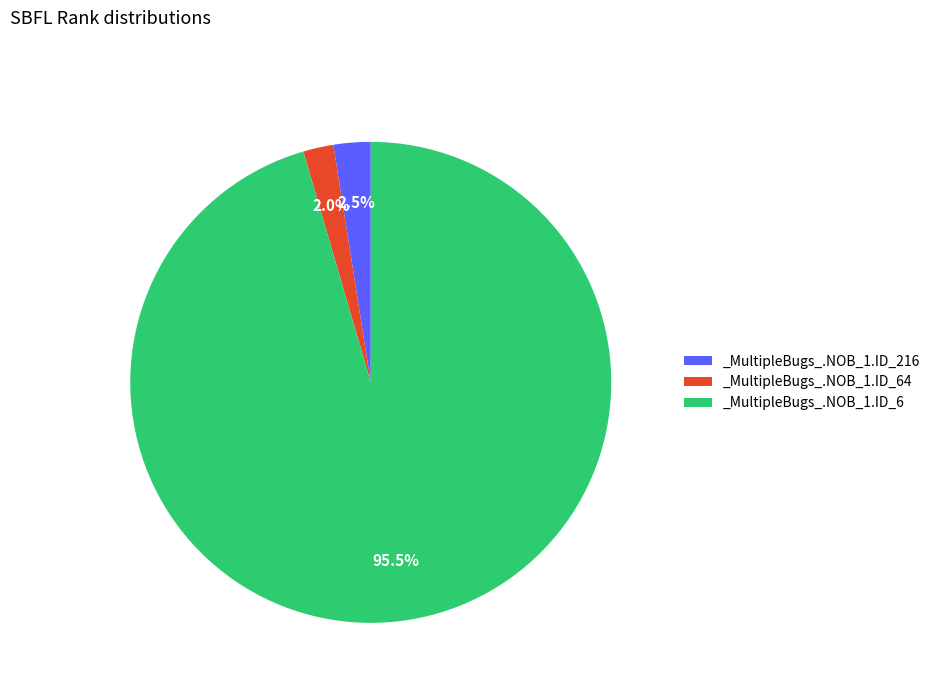

Between _MultipleBugs_.NOB_1.ID_64 and _MultipleBugs_.NOB_1.ID_6, which is larger?

_MultipleBugs_.NOB_1.ID_6